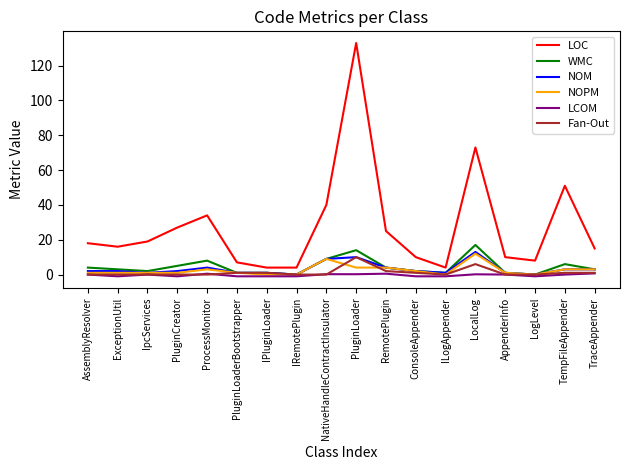

The WMC series shows 24.6 at LocalLog. True or false?

False